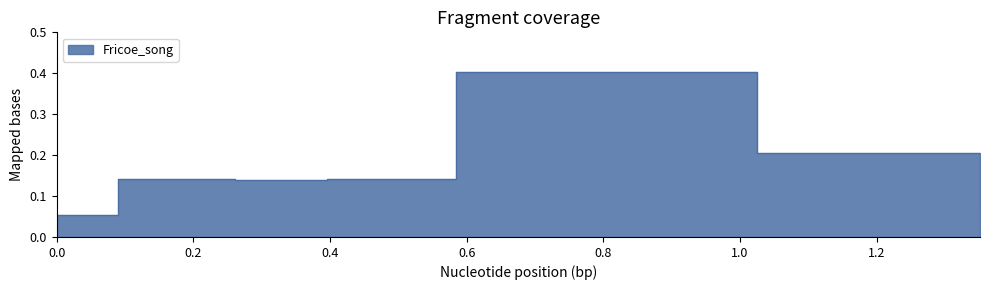

Between 0.26122449 and 1.024489796, which is larger?

1.024489796